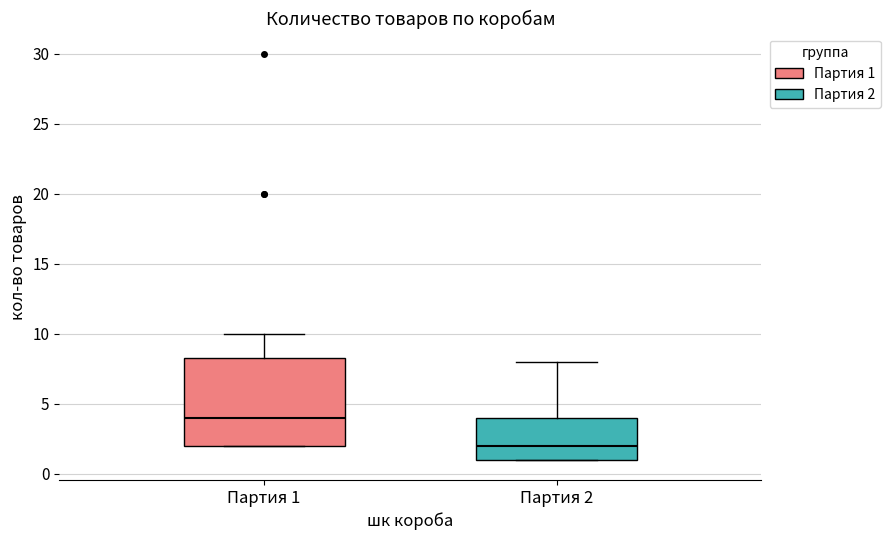

Which box's median line is the lowest?

Партия 2